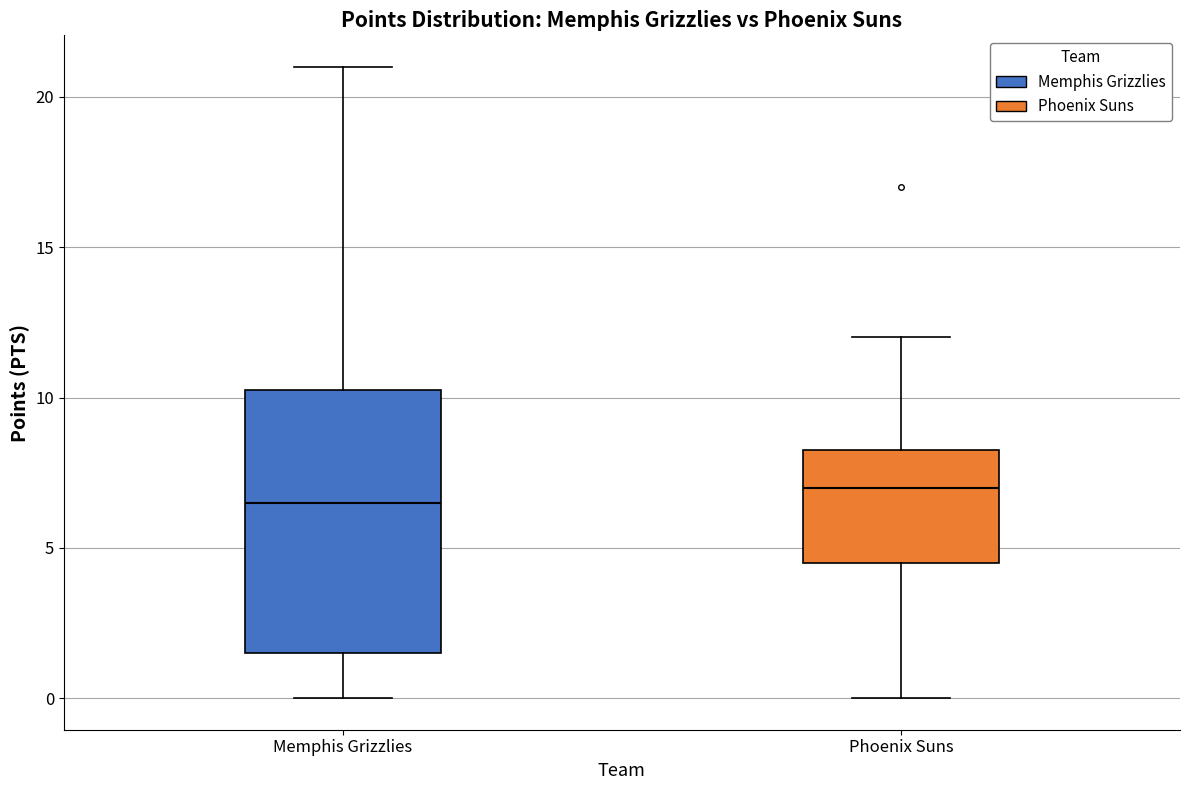

Which box's median line is the lowest?

Memphis Grizzlies